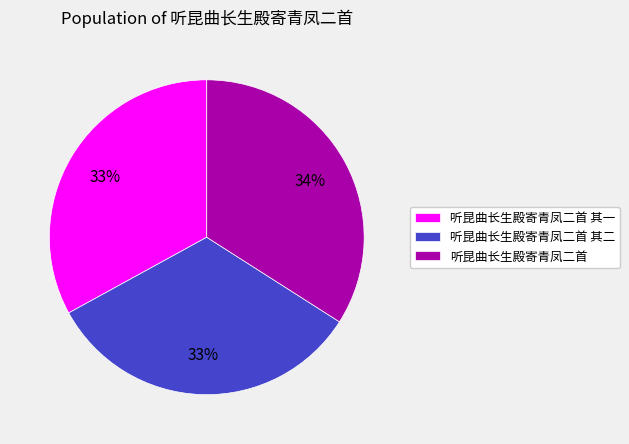

Which category has the biggest portion of the pie?

听昆曲长生殿寄青凤二首